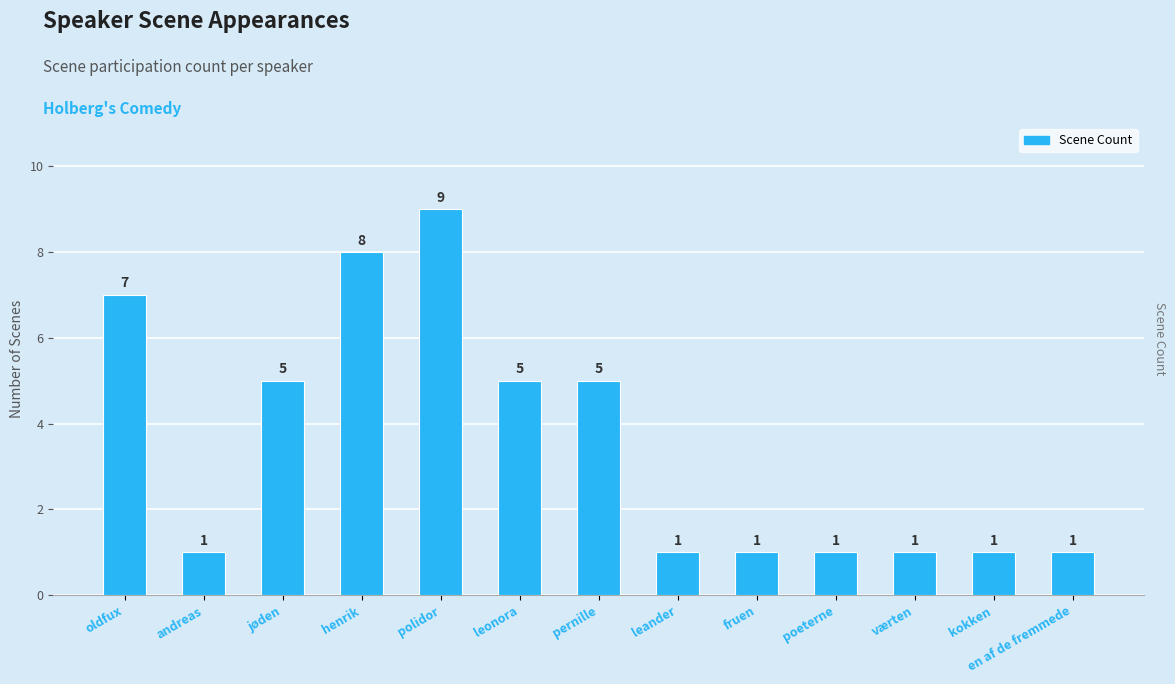

Read the value at polidor.

9